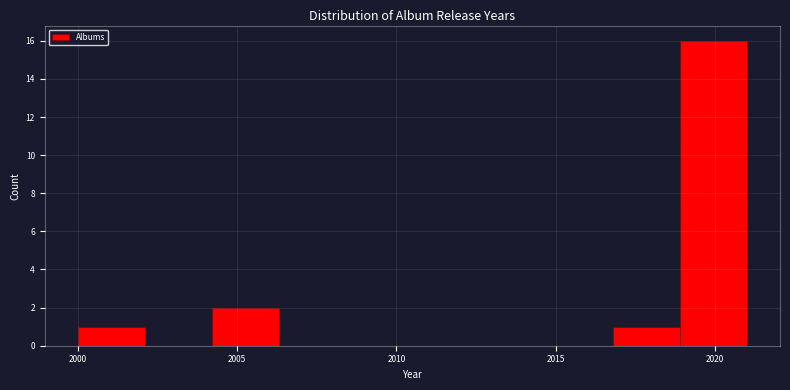

How tall is the bar that spans 2016.8 to 2018.9 on the x-axis? Neither the bar edges nor the heights are printed on the chart, so give them approximately, as read against the axes.

1